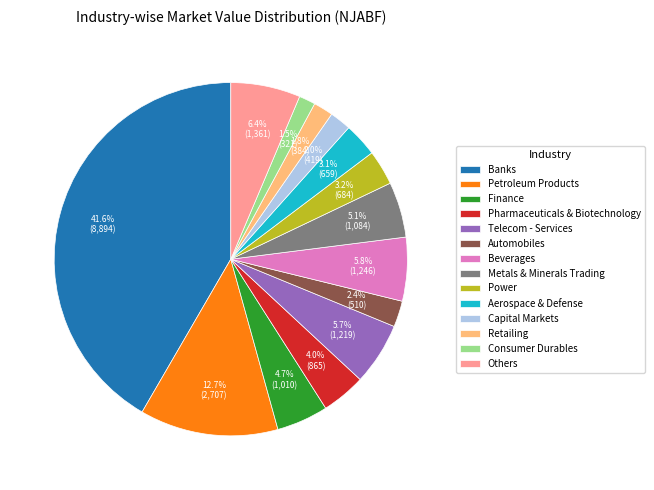

Do Power and Retailing together represent more than half of the pie?

No